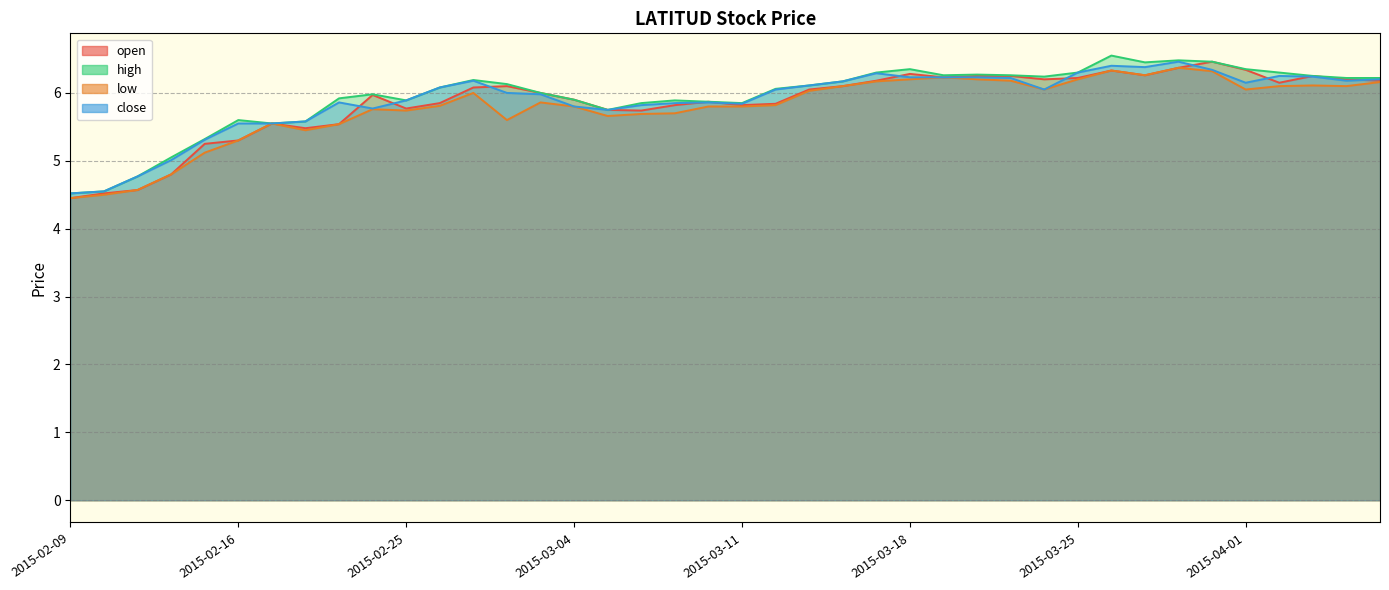

Which series has the largest total across all categories?

high